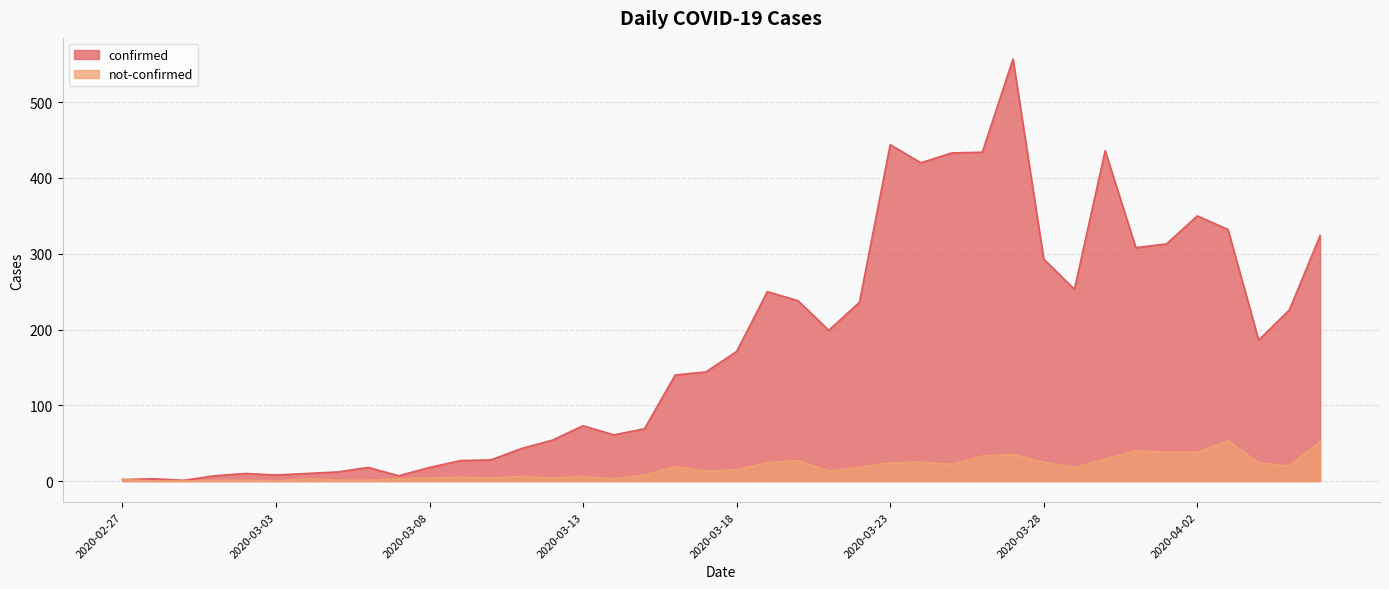

Rank the series by their maximum value, from highest to lowest.

confirmed, not-confirmed